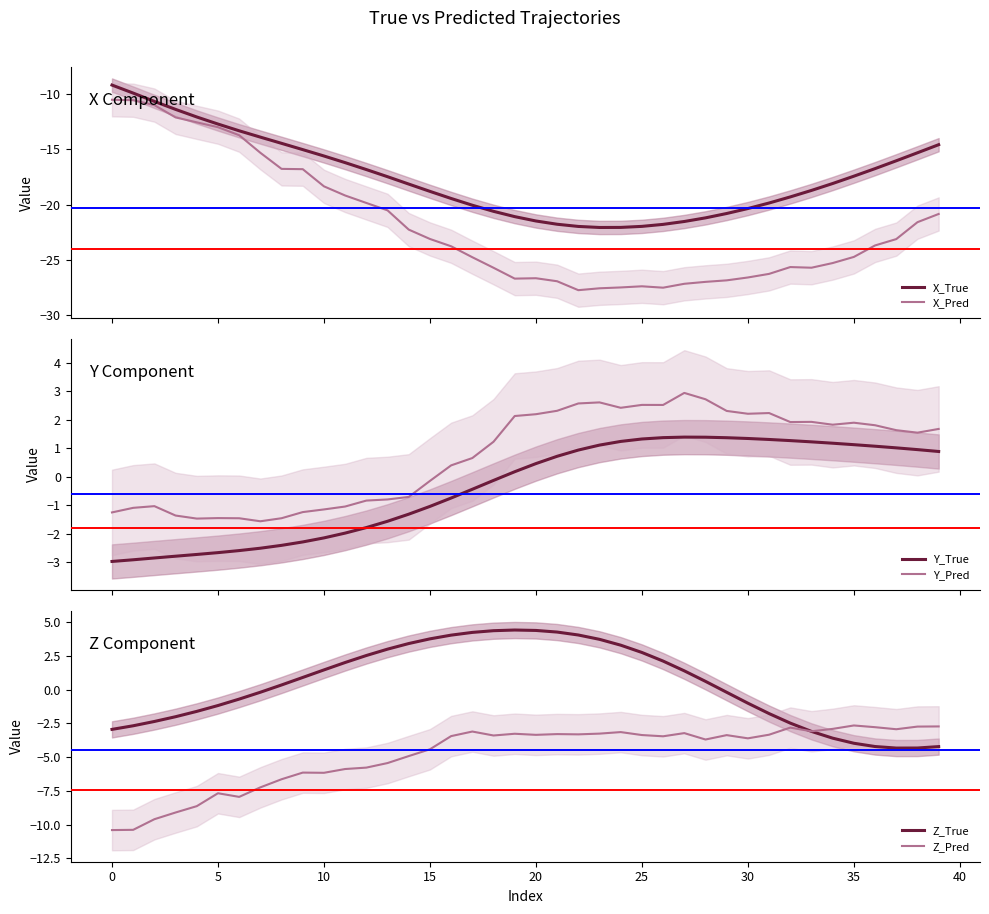

What is the sum of all X_Pred values?

-872.1